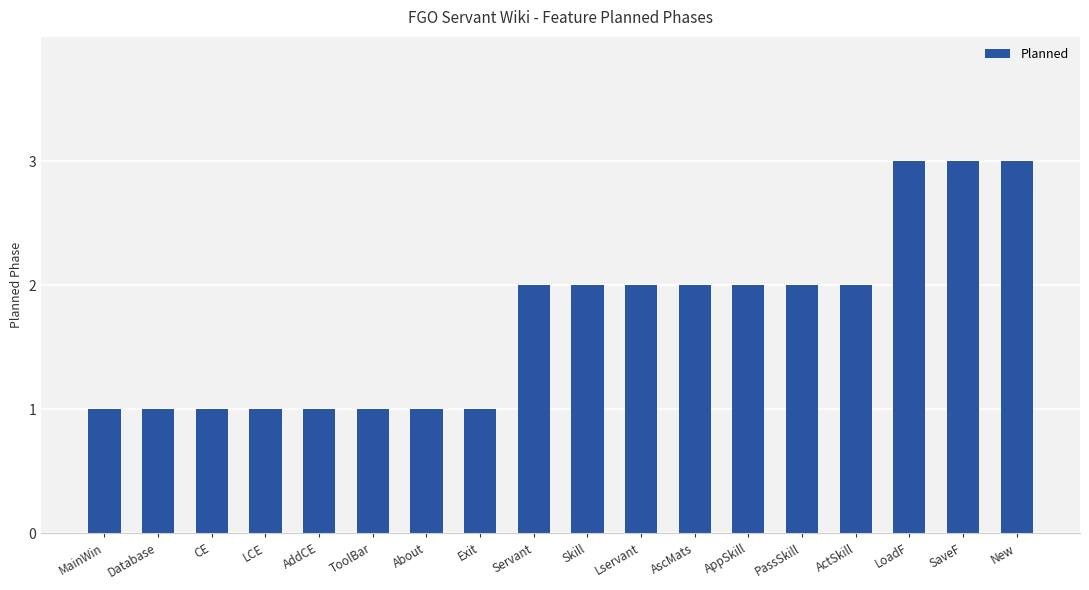

What is the maximum value shown in the chart?

3